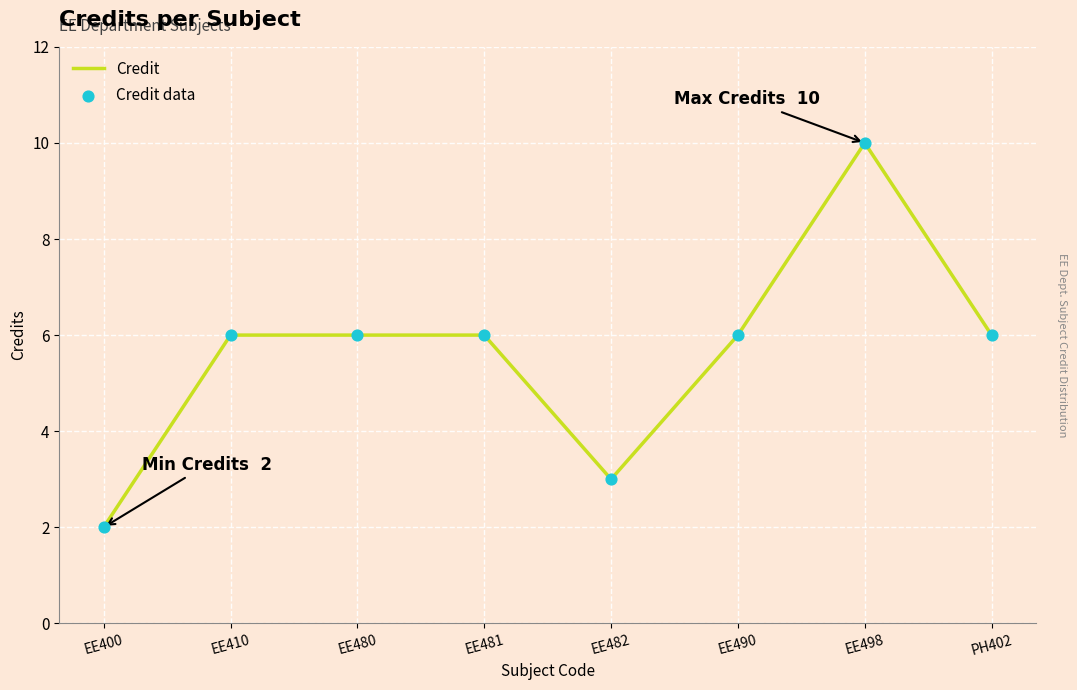

What is the change in value from EE400 to EE482?

+1